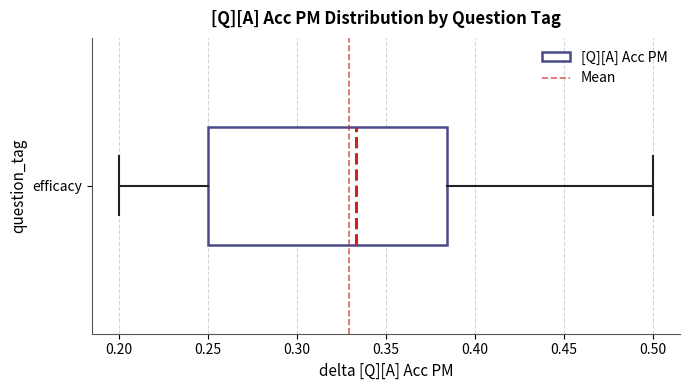

Read this box plot against the x-axis: the position of the median line, the range covered by the box, and the ends of both whiskers. The values are not printed on the chart, so give them approximately, as read against the axis.

median 0.335, box 0.250 to 0.385, whiskers 0.200 to 0.500